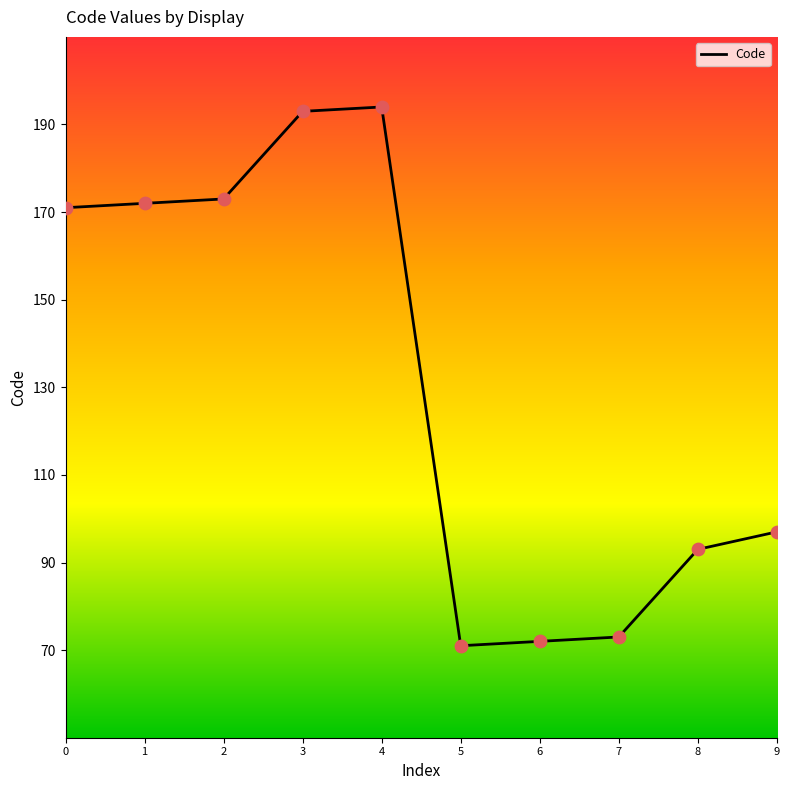

Which has a higher value, 9 or 8?

9